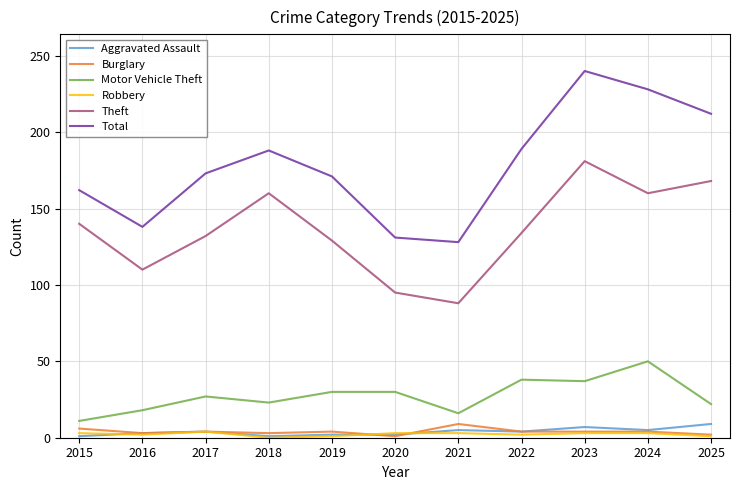

What is the greatest value displayed?

240